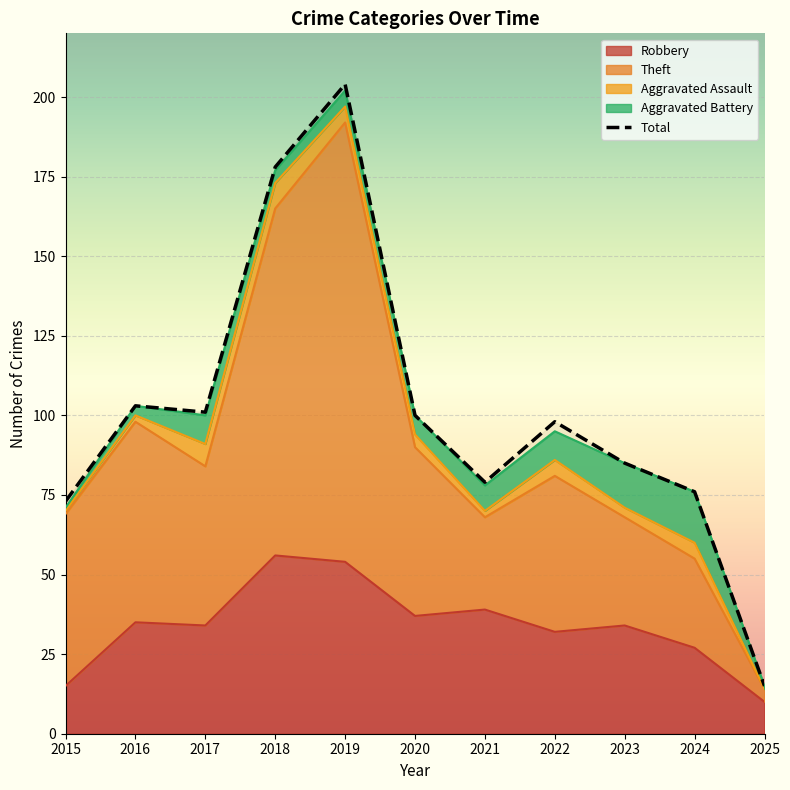

The chart shows a value of 125 at 2023. True or false?

False